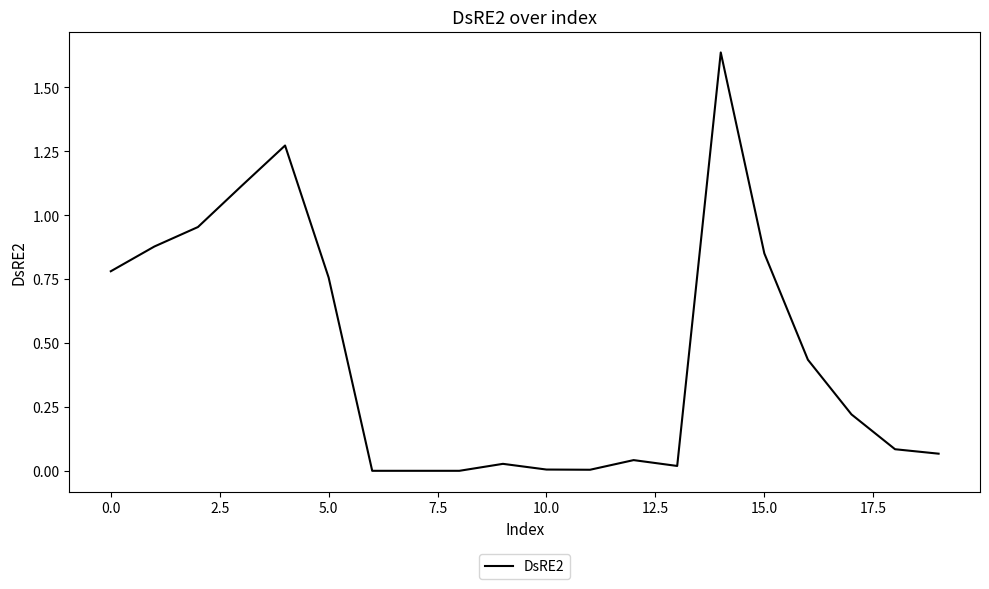

Which has a higher value, 15.0 or 5.0?

15.0